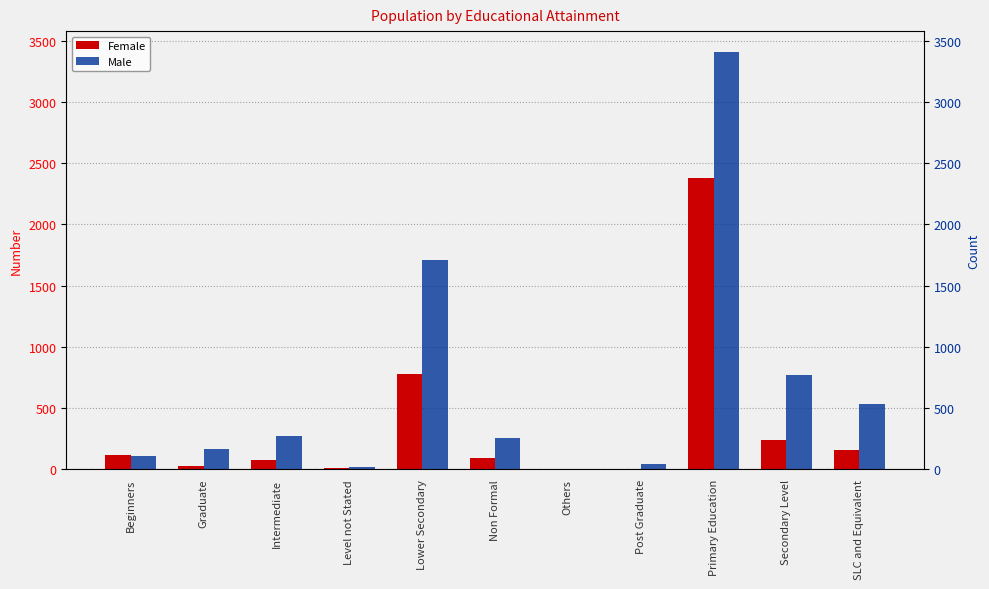

What is the difference between the maximum and minimum values in the Male series?

3405